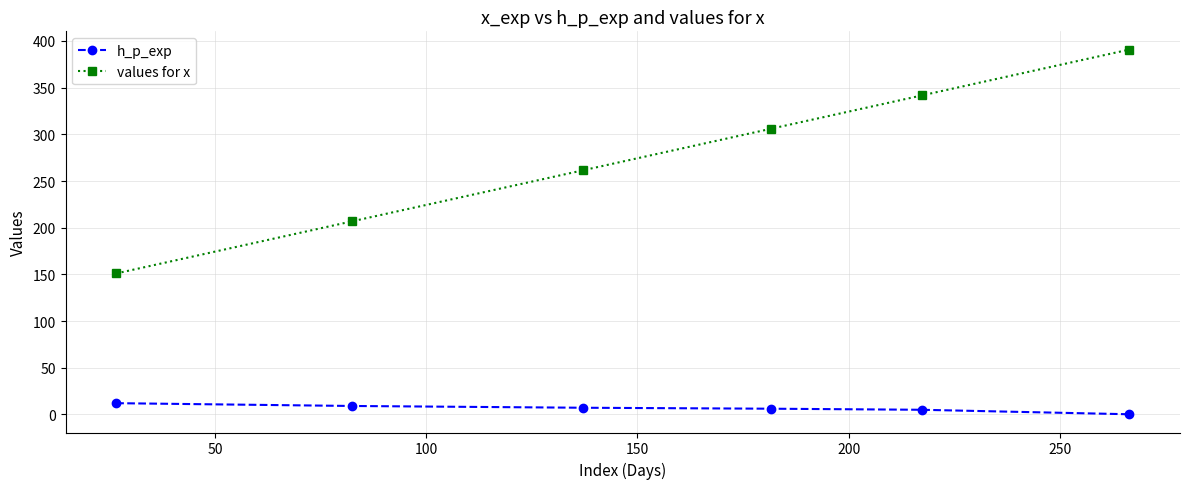

At how many categories does at least one series exceed 197?

5